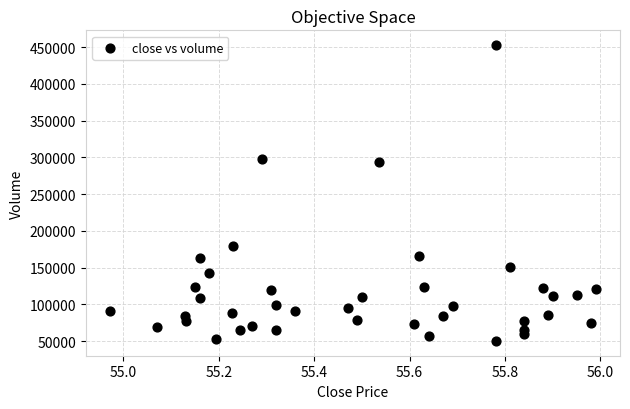

What is the range of Y values (max minus min)?

402487